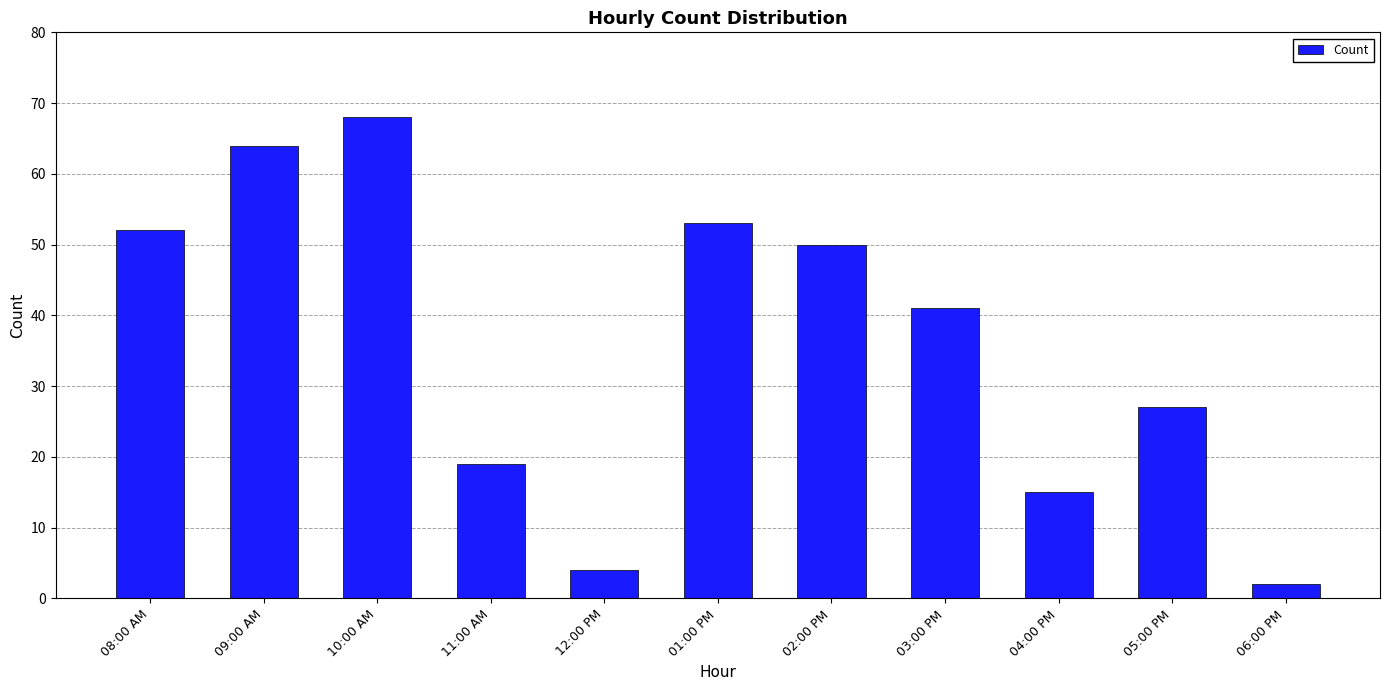

True or false: the data shows 19 at 11:00 AM.

True